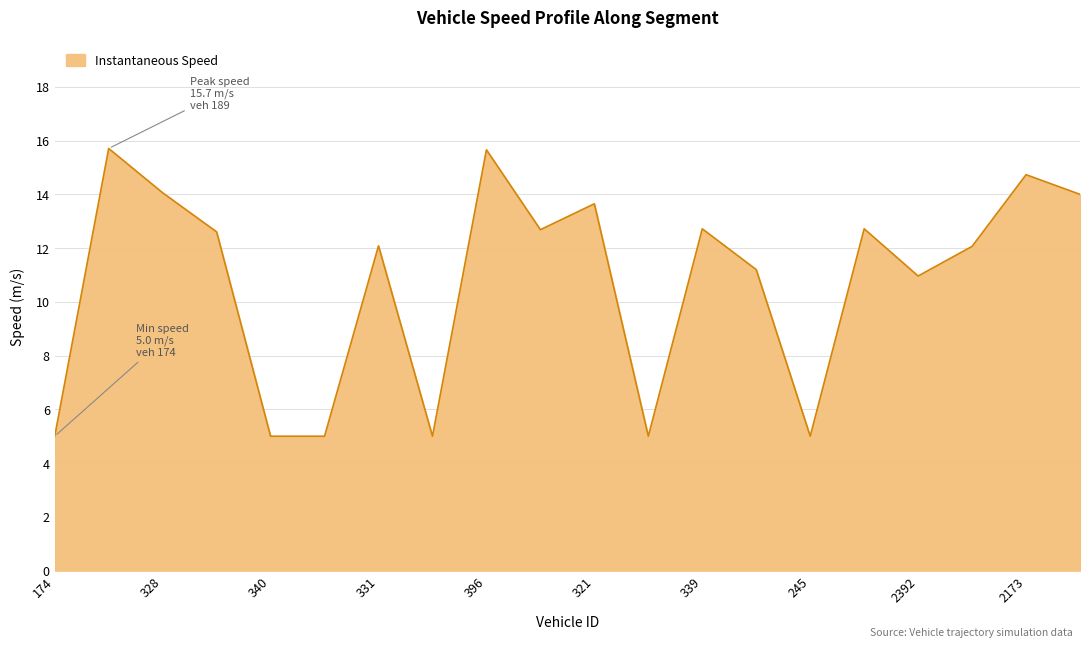

What is the minimum value shown in the chart?

5.0